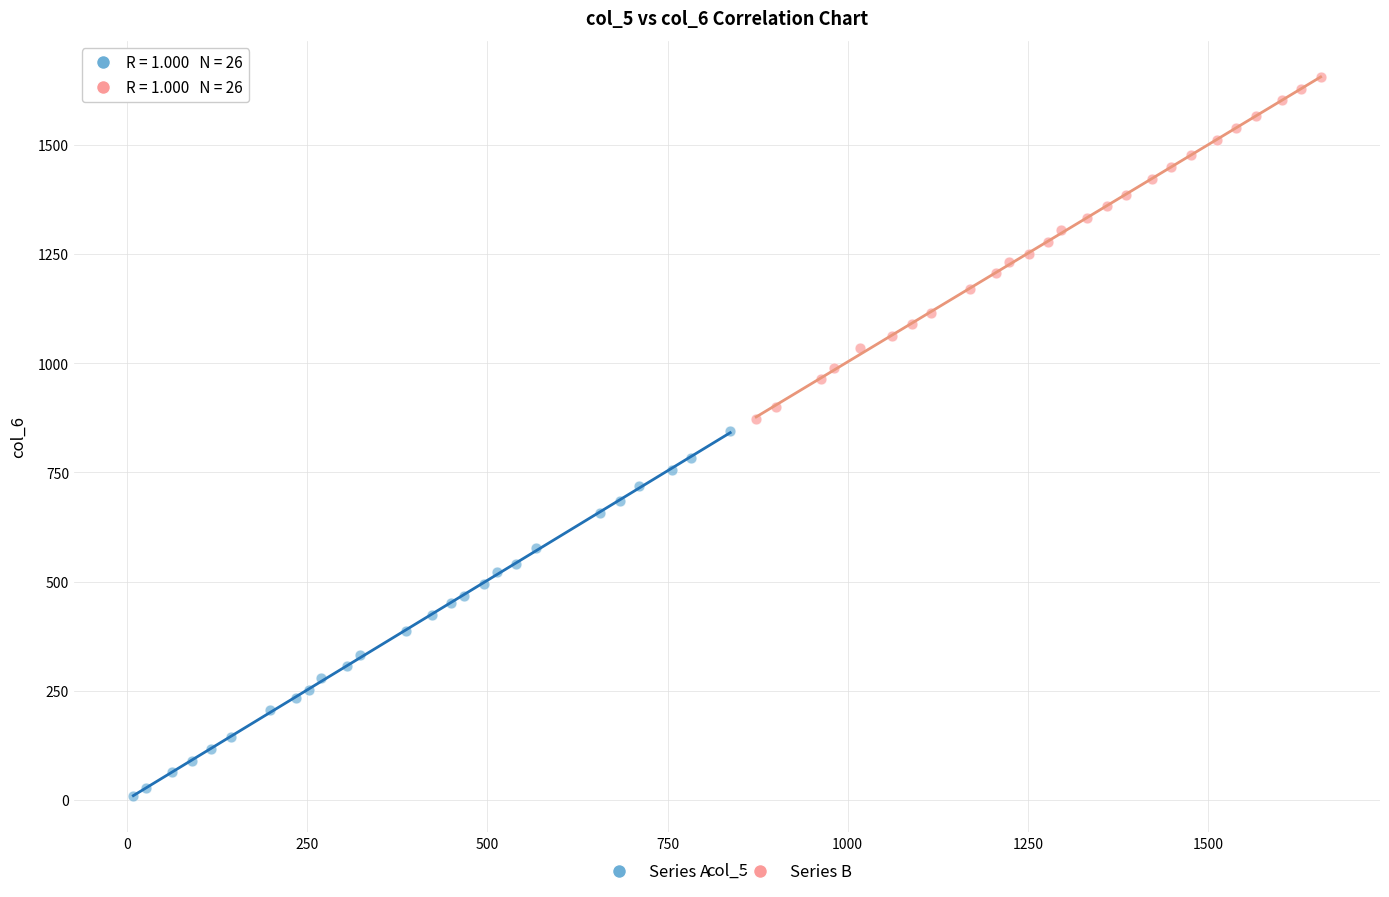

Which series reaches the maximum Y coordinate?

Series B